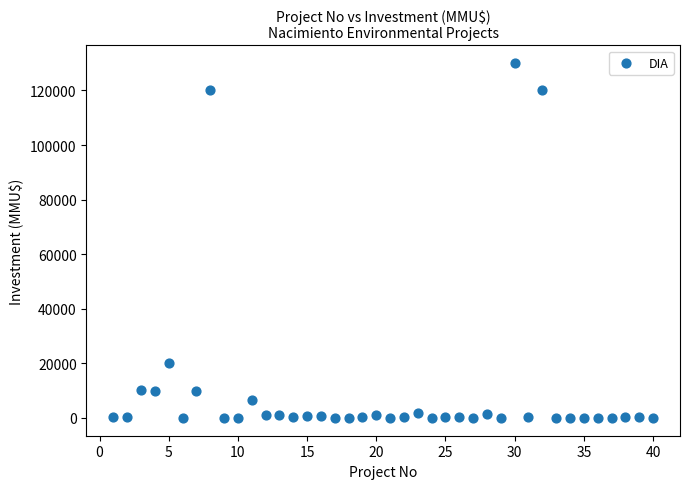

What is the range of Y values (max minus min)?

130000